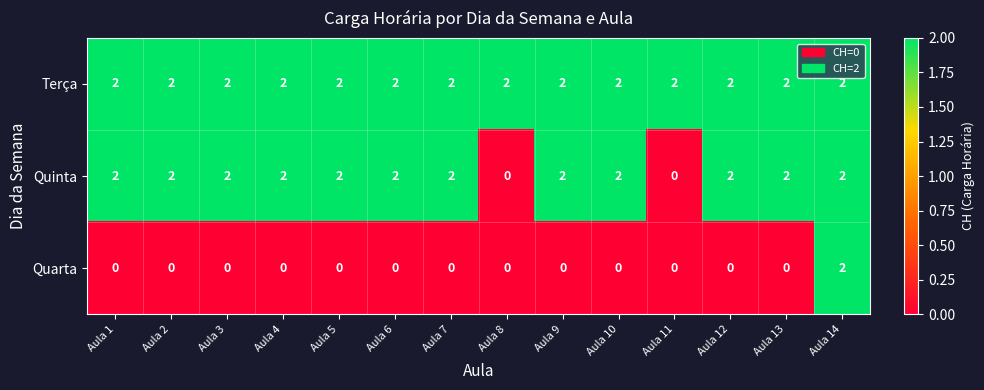

How many data points in Quinta are less than 2?

2